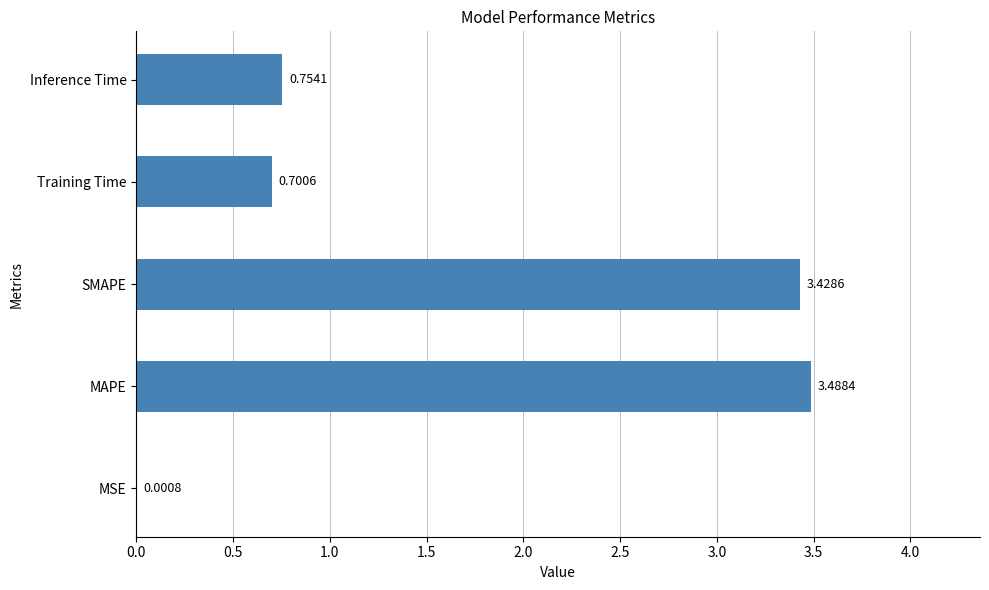

Which has a higher value, Training Time or MSE?

Training Time